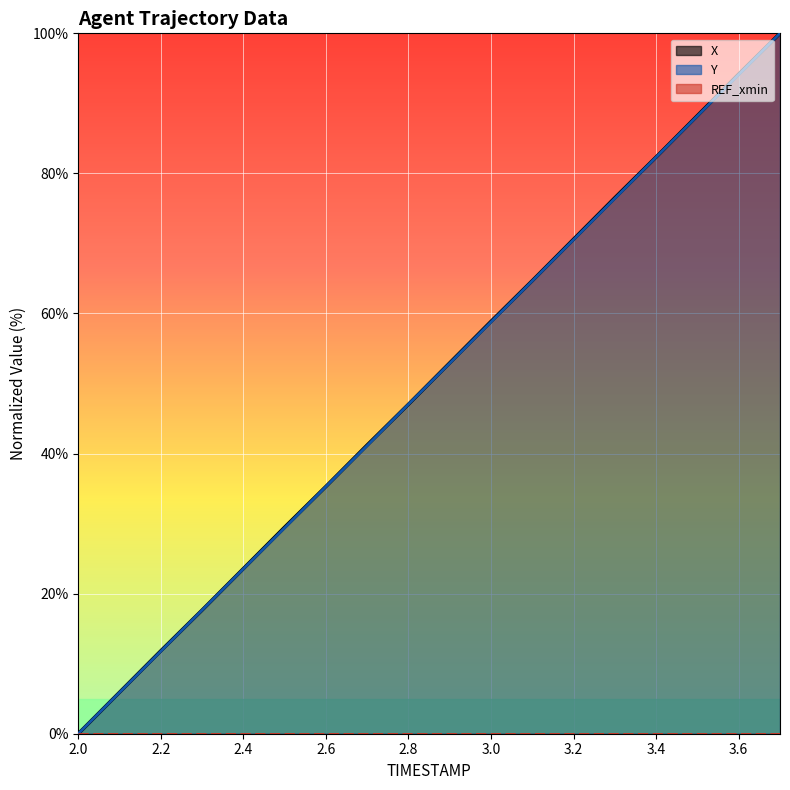

Reading left to right, list all the values displayed in this chart.

X: 0.0	5.9	11.8	17.7	23.6	29.5	35.3	41.2	47.0	53.0	58.9	64.7	70.6	76.5	82.3	88.3	94.2	100.0
Y: 0.0	5.9	11.8	17.6	23.5	29.4	35.3	41.1	47.0	52.9	58.8	64.7	70.5	76.4	82.3	88.2	94.1	100.0